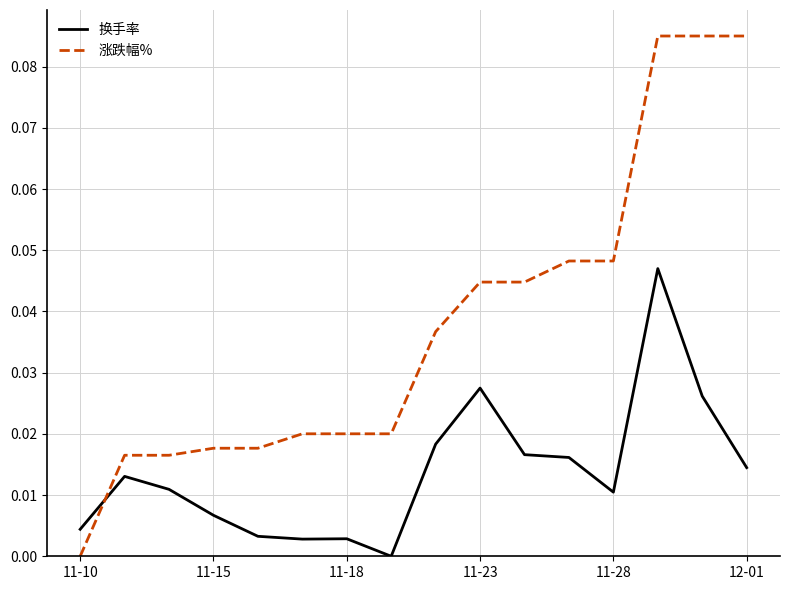

Which series has the largest range (max minus min)?

涨跌幅%